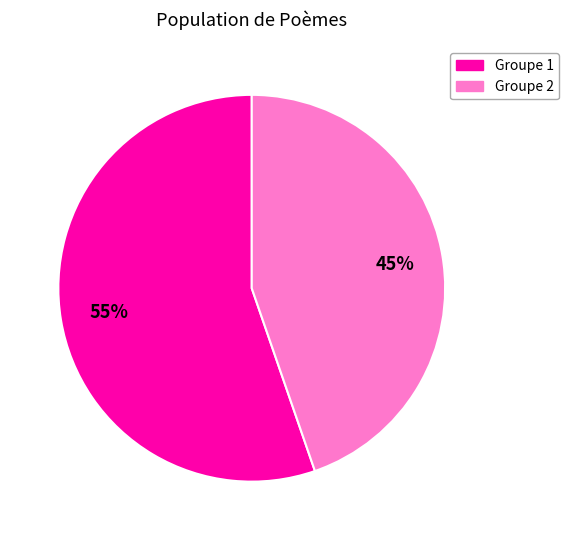

Is there a majority slice in this chart?

Yes